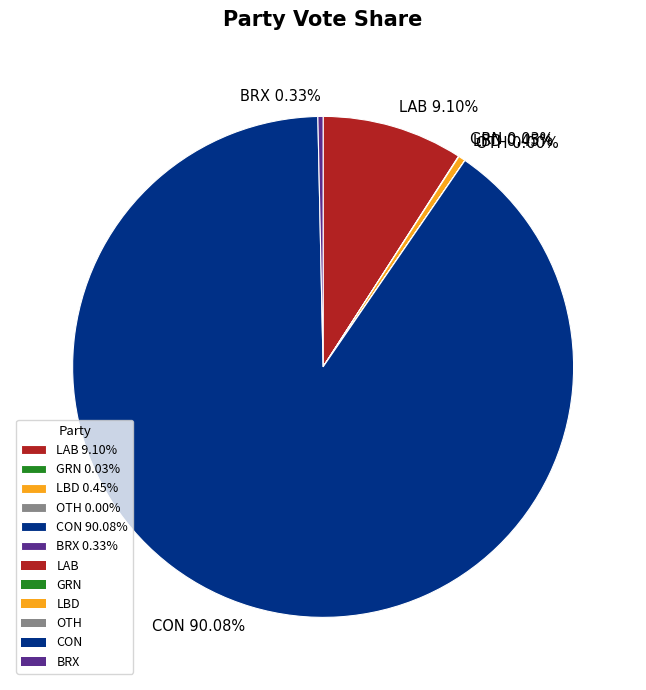

Which slice is the largest?

CON